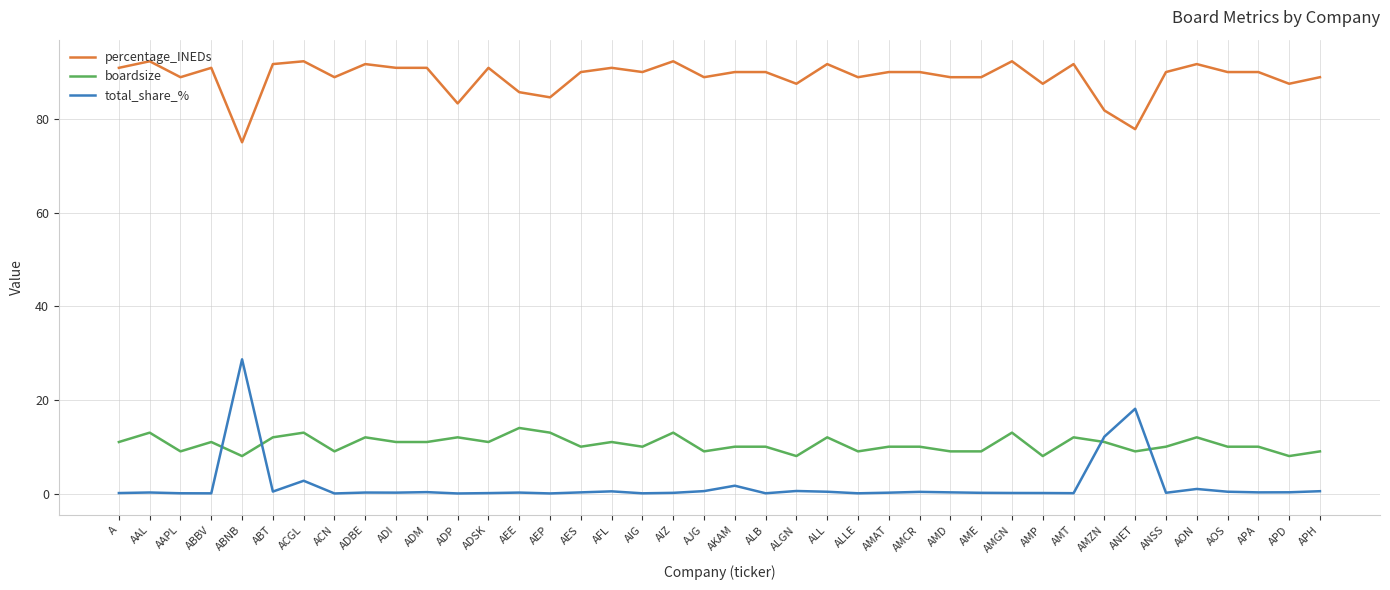

True or false: total_share_% has a value of 3.6 at AMZN.

False